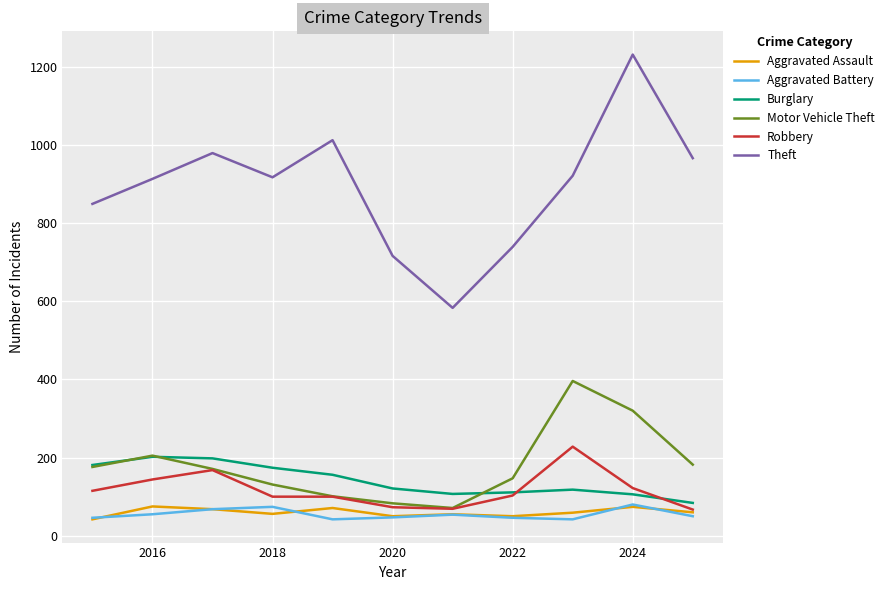

What is the smallest value displayed?

42